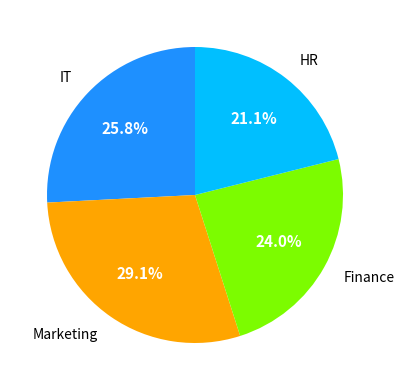

Is there a majority slice in this chart?

No